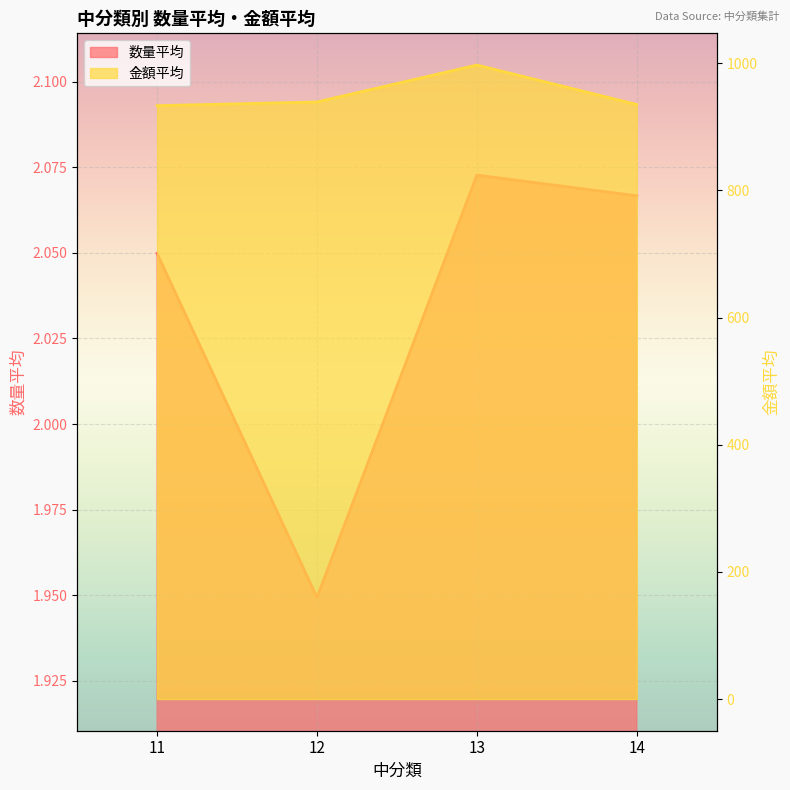

What is the minimum value shown in the chart?

1.9